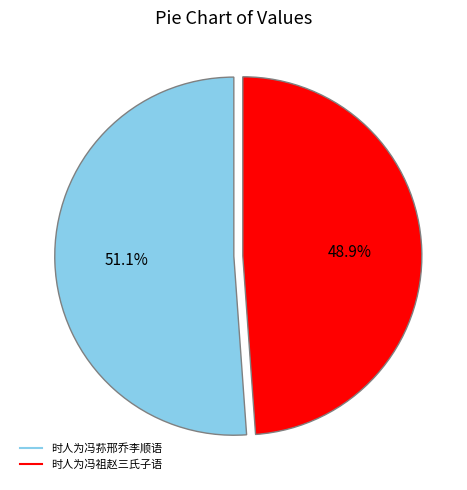

Is 时人为冯荪邢乔李顺语 the majority of the pie?

Yes